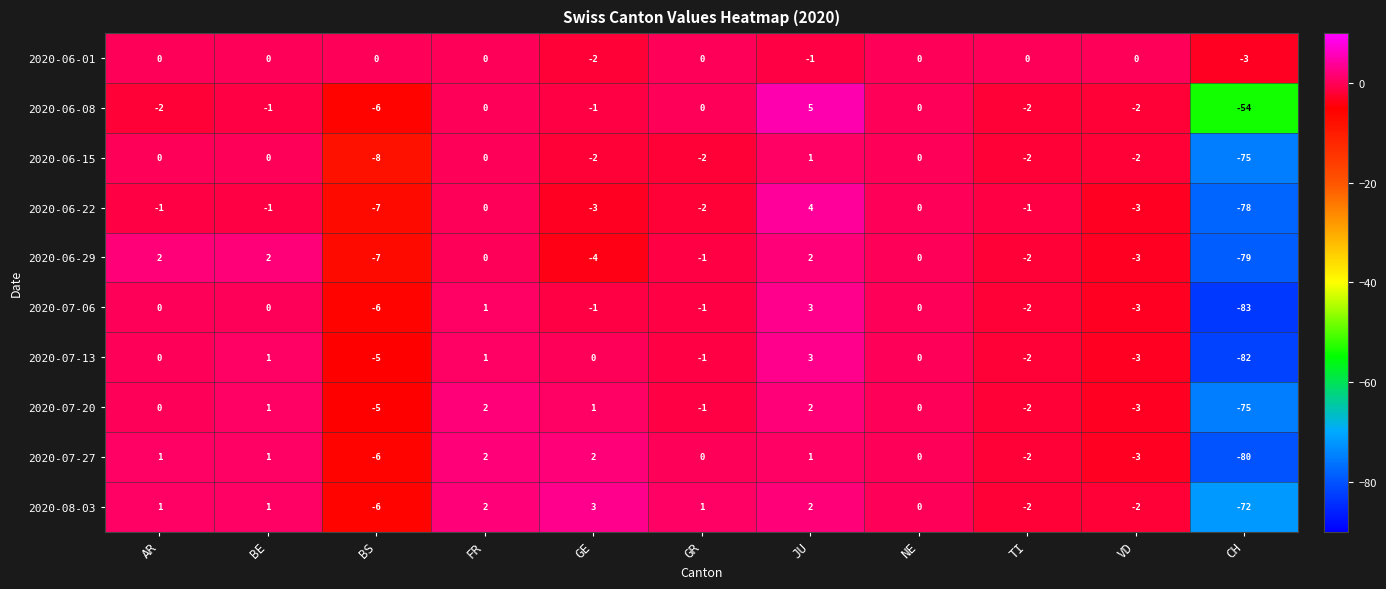

Where does the 2020-06-22 series first go above -1?

FR